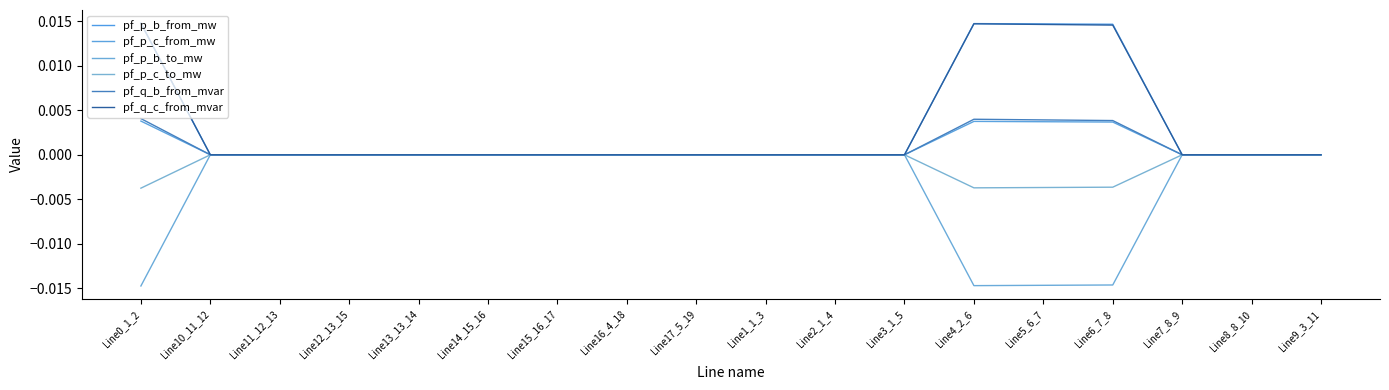

Rank the categories by pf_q_c_from_mvar value from lowest to highest.

Line7_8_9, Line8_8_10, Line13_13_14, Line17_5_19, Line15_16_17, Line16_4_18, Line2_1_4, Line3_1_5, Line14_15_16, Line12_13_15, Line11_12_13, Line10_11_12, Line9_3_11, Line1_1_3, Line6_7_8, Line5_6_7, Line4_2_6, Line0_1_2